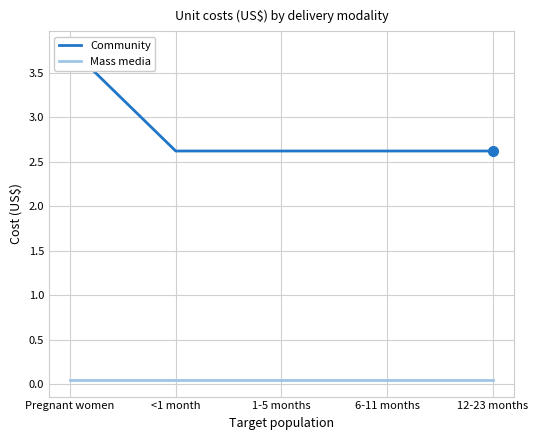

What position from the right is Pregnant women?

5